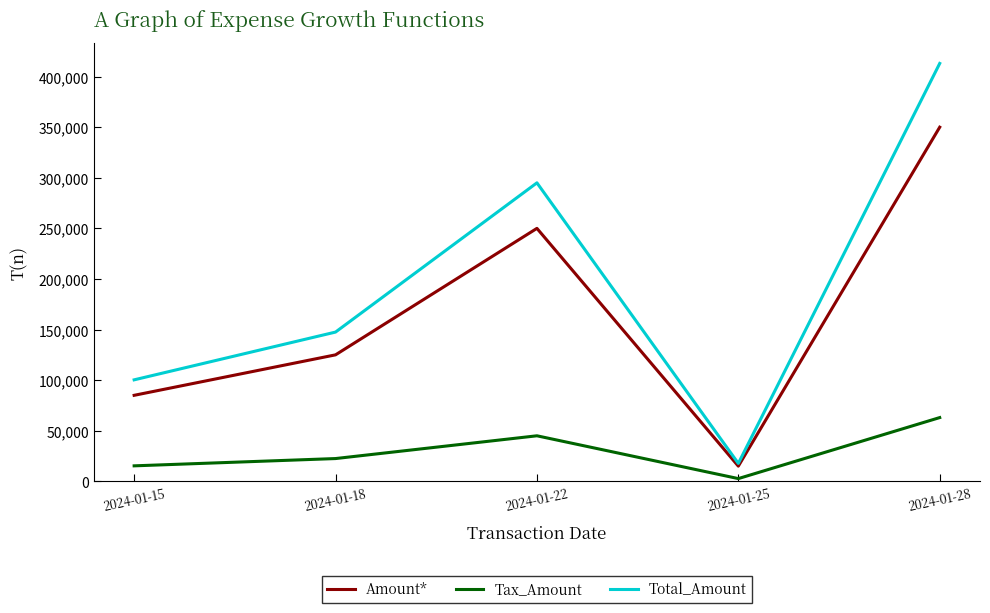

True or false: Total_Amount and Tax_Amount intersect in this chart.

False